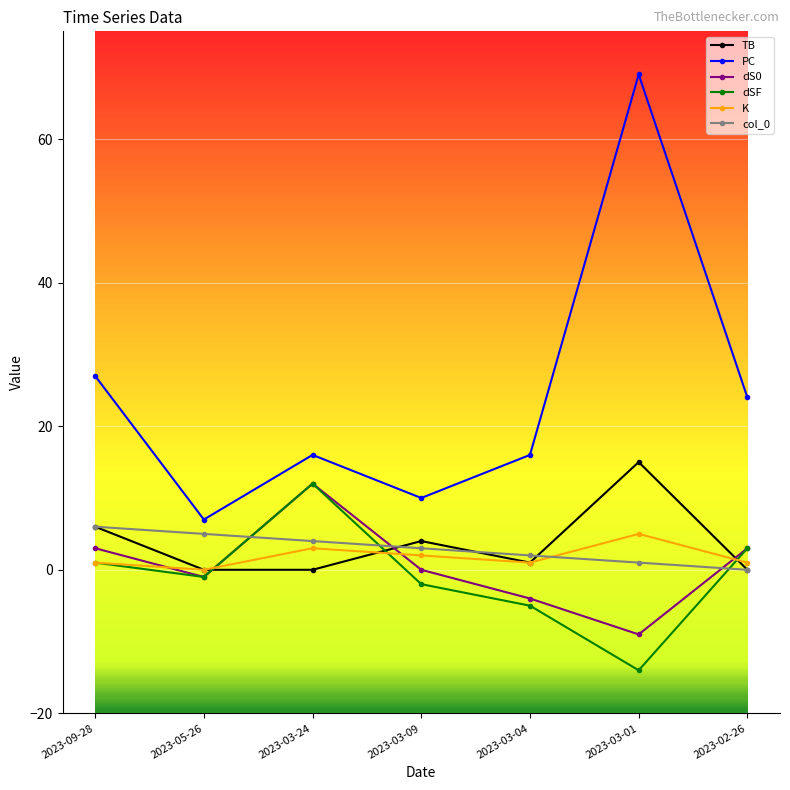

Which series has the widest spread of values?

PC